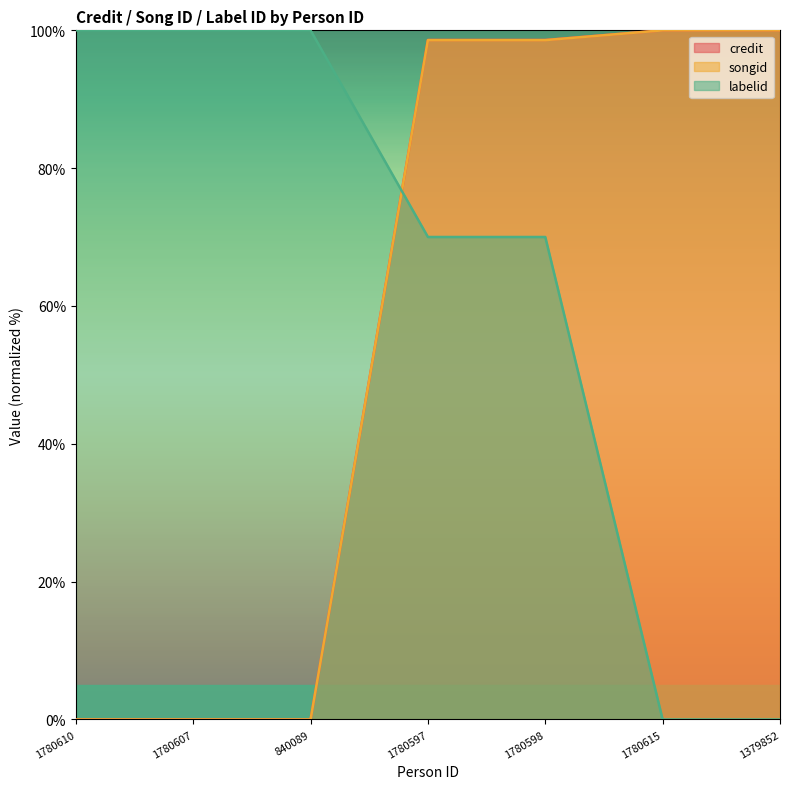

True or false: labelid and songid intersect in this chart.

True